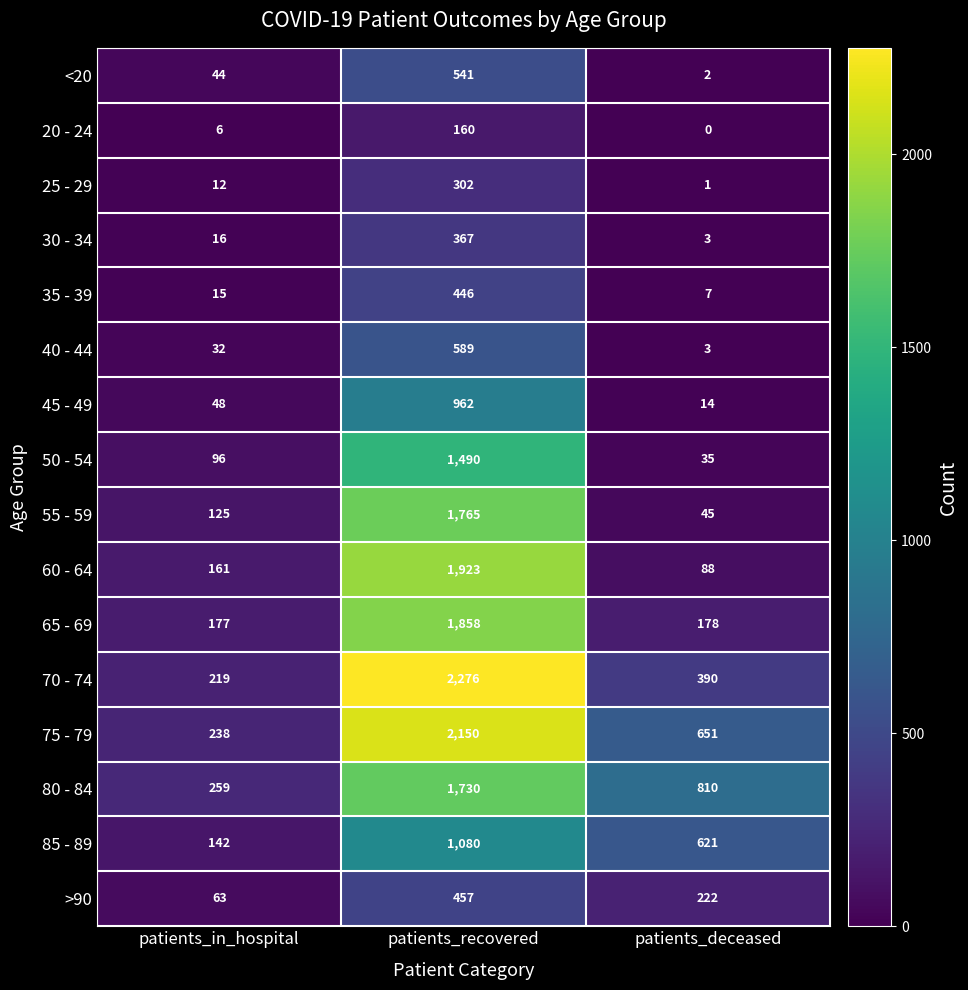

Rank the series by their maximum value, from lowest to highest.

20 - 24, 25 - 29, 30 - 34, 35 - 39, >90, <20, 40 - 44, 45 - 49, 85 - 89, 50 - 54, 80 - 84, 55 - 59, 65 - 69, 60 - 64, 75 - 79, 70 - 74